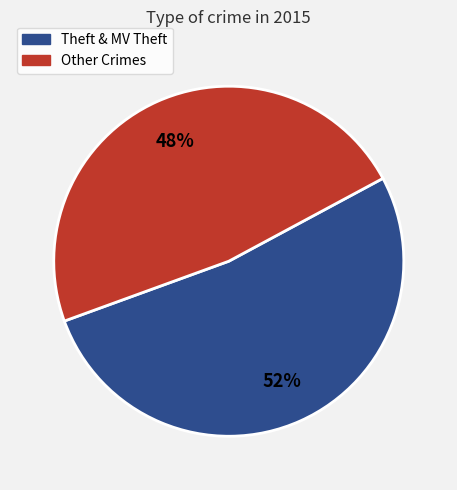

To the nearest percent, what is the average slice percentage?

50%